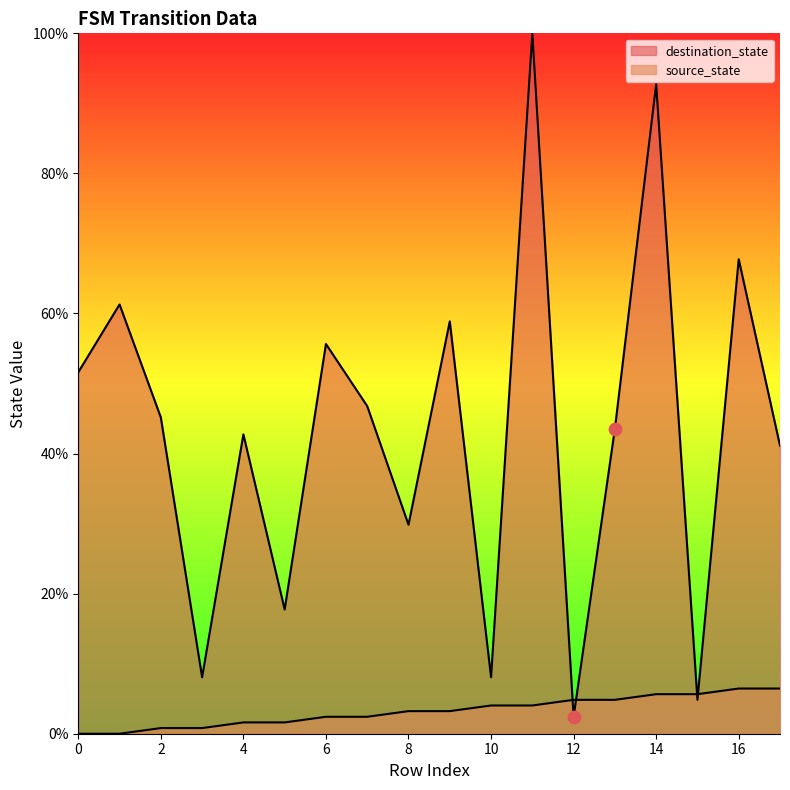

Which series has the largest Y range (max minus min)?

destination_state